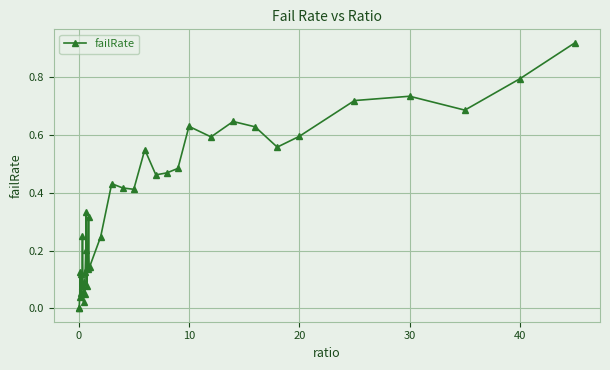

True or false: the data has more than 2 interior local peaks.

True